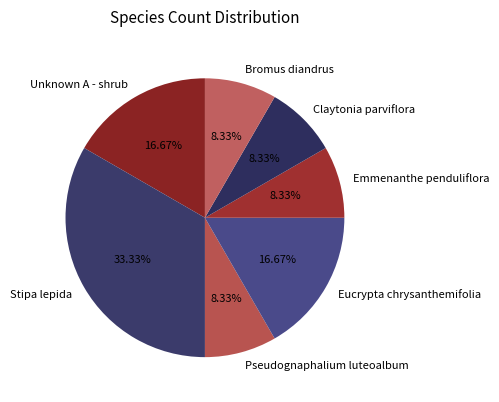

Is there any slice that represents more than half of the pie?

No